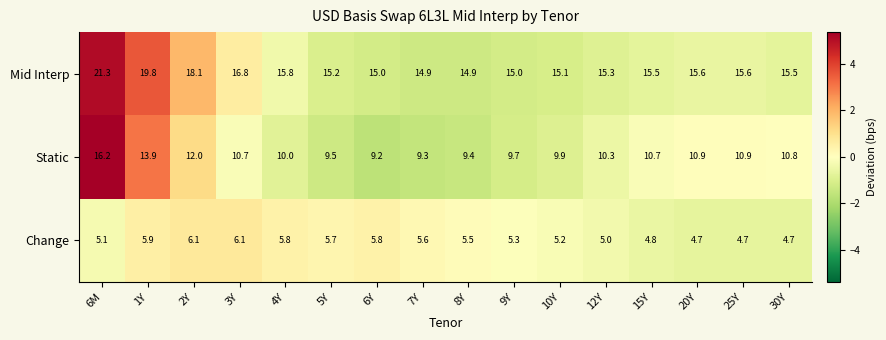

Which series has the largest total across all categories?

Mid Interp